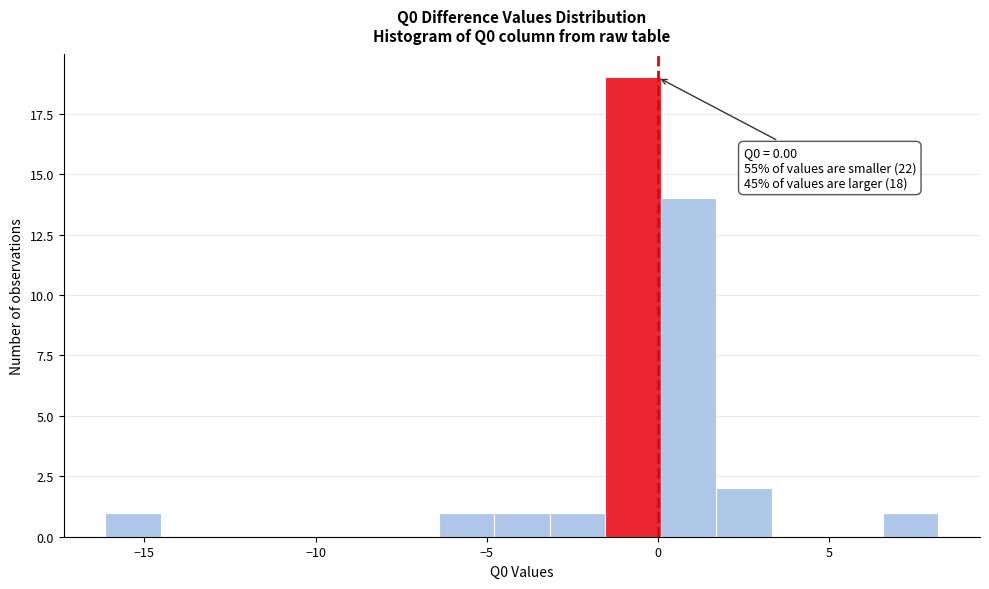

Read against the x-axis, roughly where is the centre of the tallest bar?

-0.5